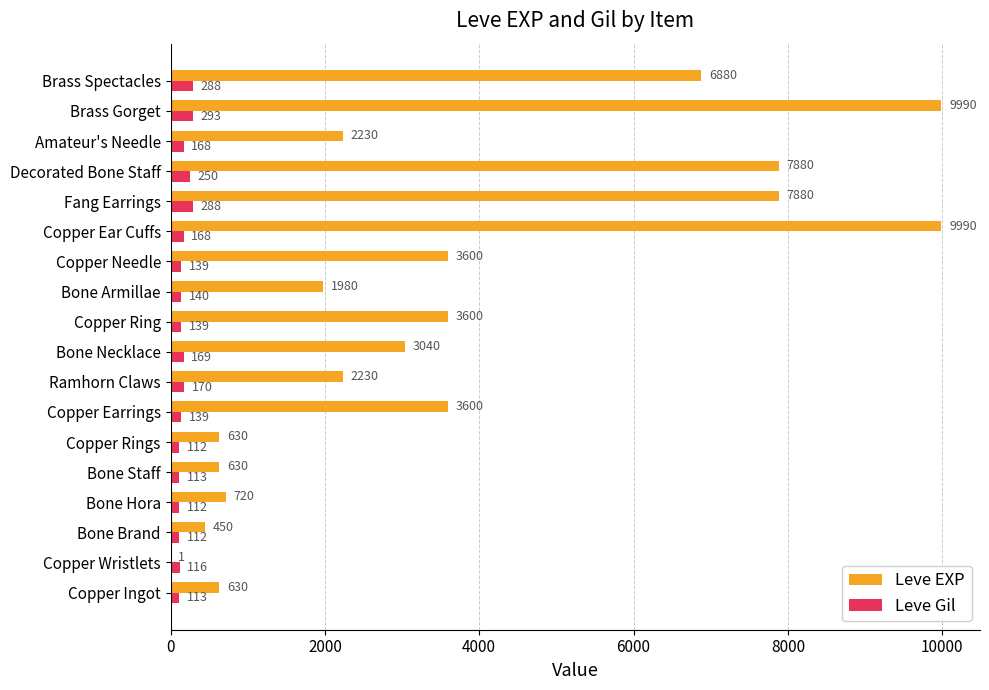

At which category is the sum across all series the highest?

Brass Gorget